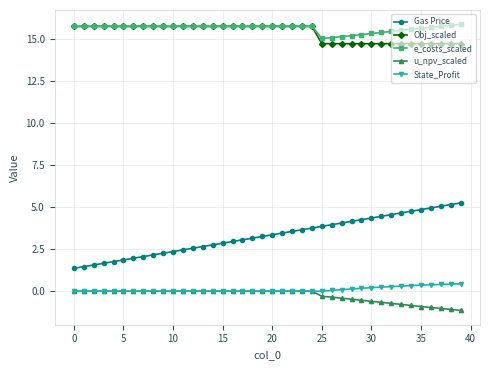

Which series has the largest range (max minus min)?

Gas Price